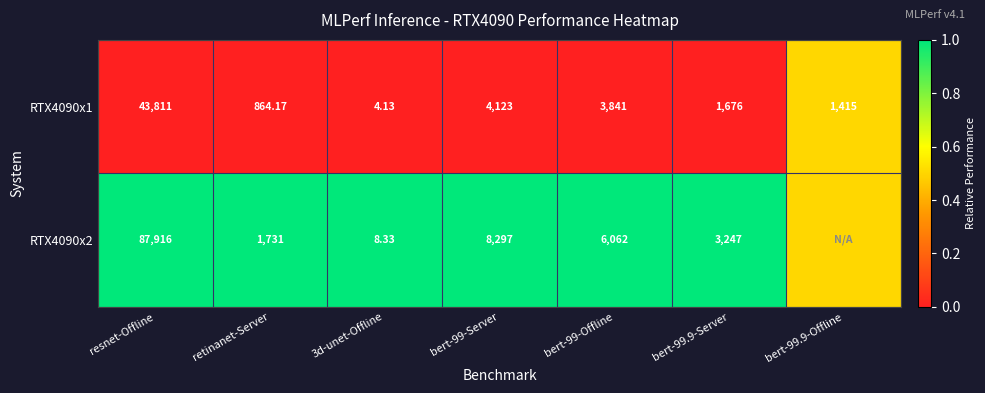

True or false: RTX4090x1 has a value of 0.3 at bert-99-Offline.

False